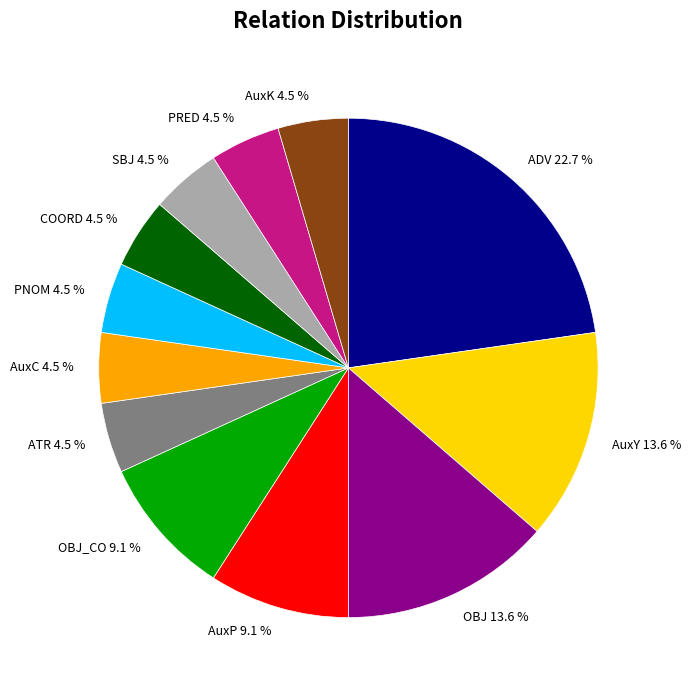

How many segments does this pie chart have?

12